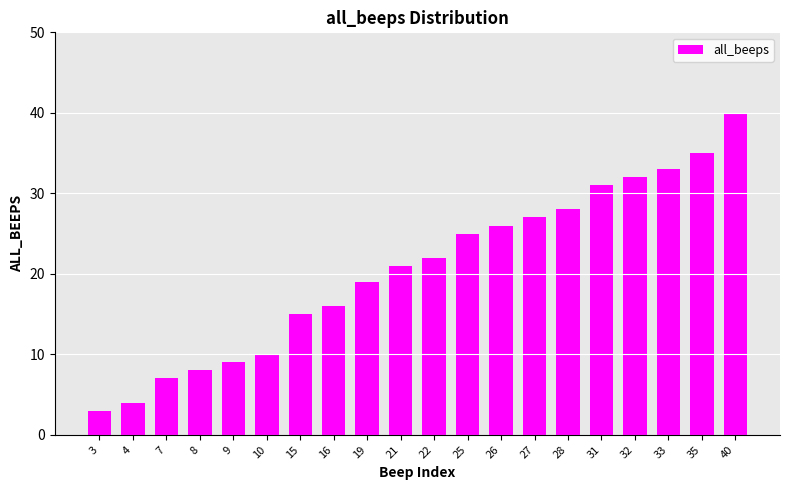

What is the difference between the second highest and minimum values?

32